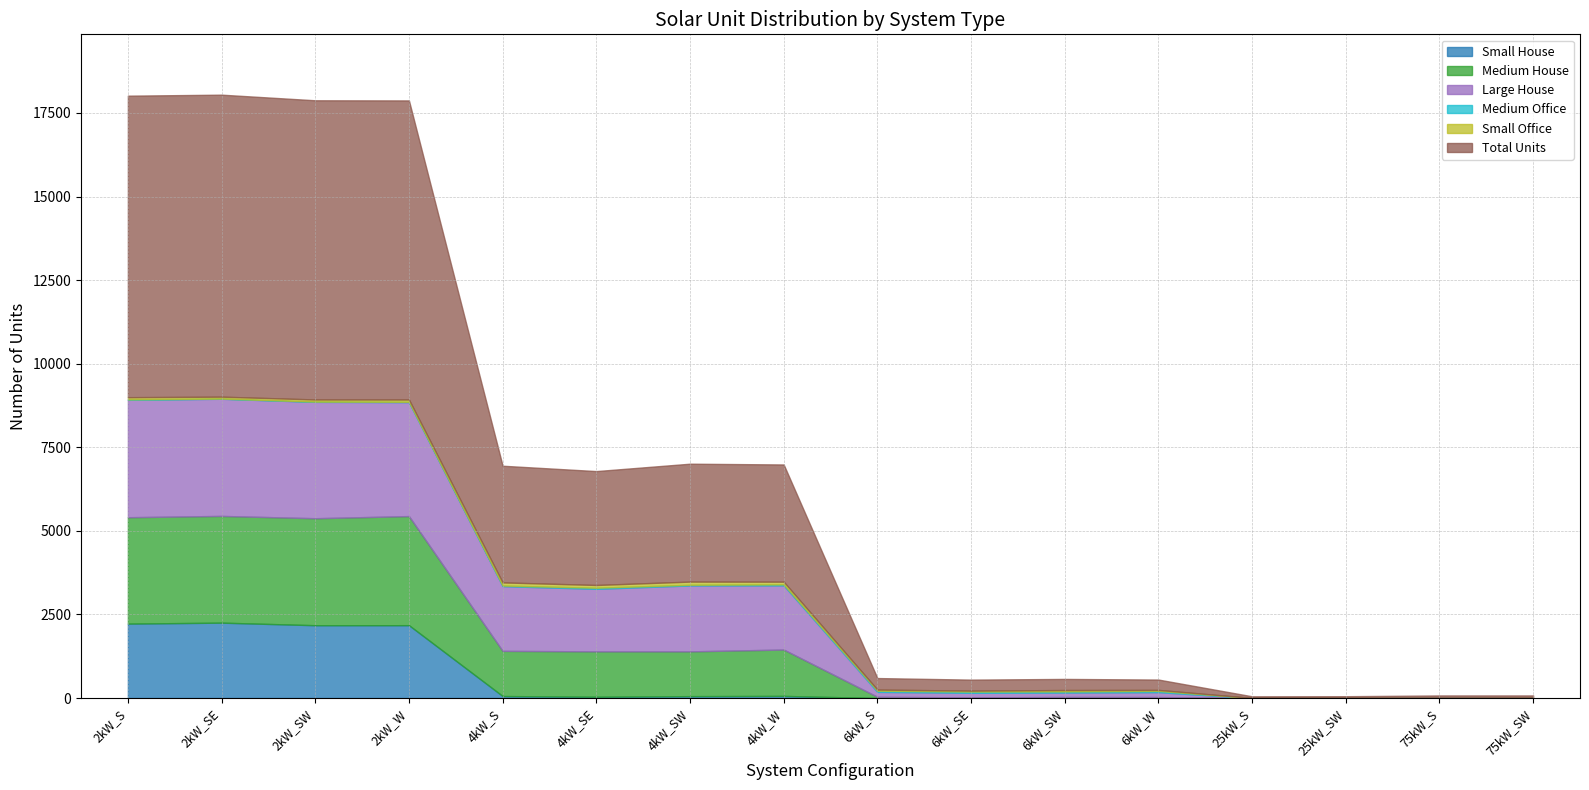

How many values in the Small Office series are below 58?

8